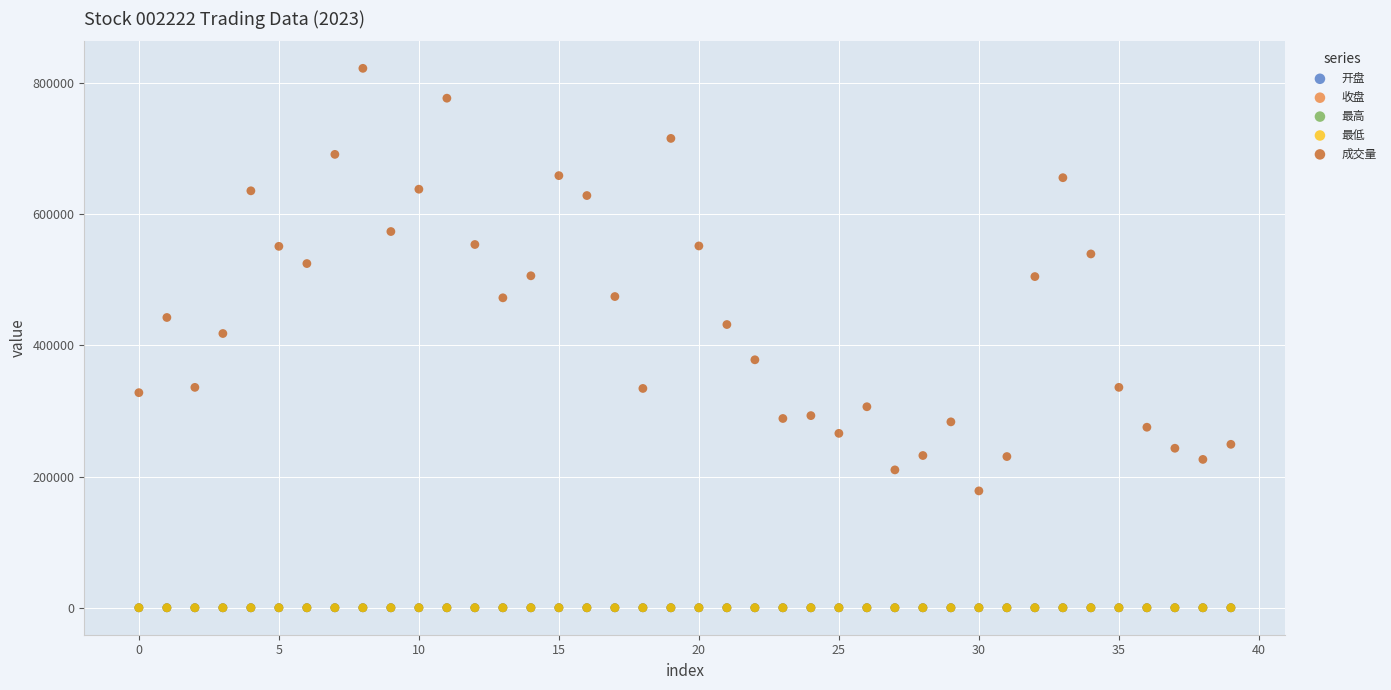

Which series has the largest Y range (max minus min)?

成交量